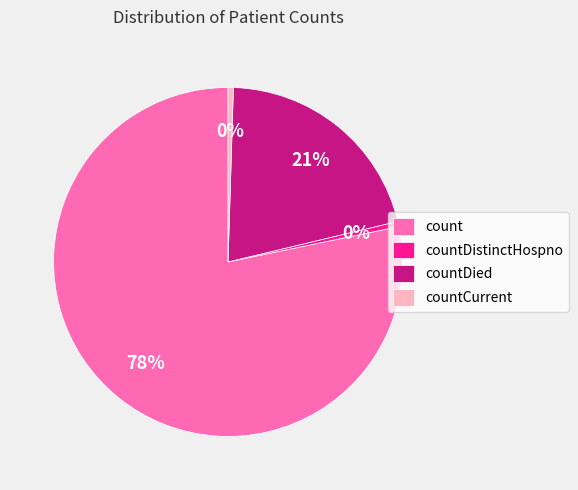

What is the largest slice in the pie chart?

count